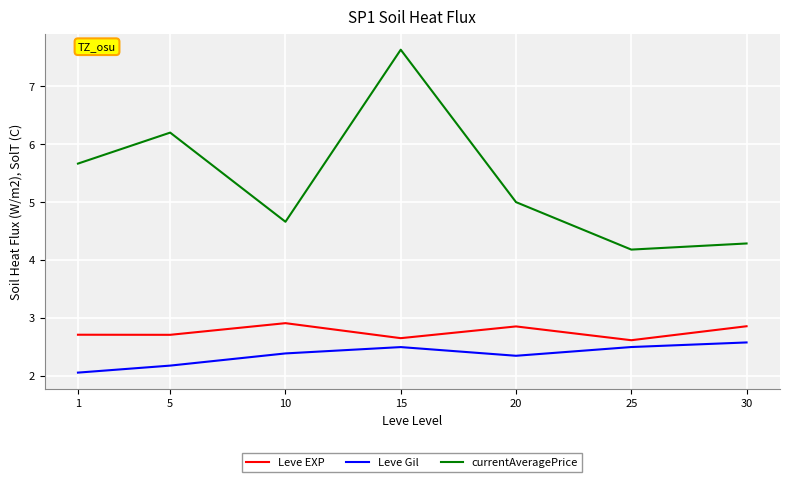

What is the spread (max minus min) of values at 20?

2.7